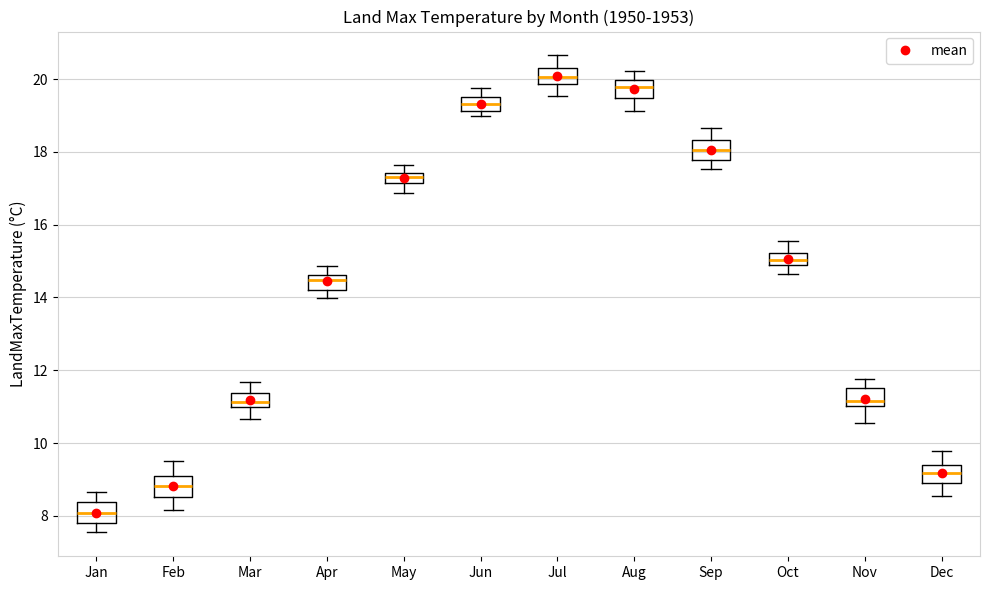

Where does the upper whisker of the box for Dec end on the y-axis? The values are not printed on the chart, so give them approximately, as read against the axis.

9.8